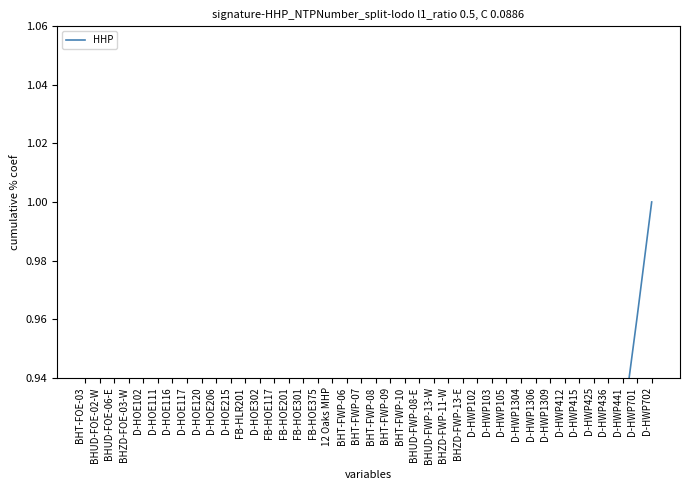

True or false: the data shows 0.6 at D-HWP1306.

True